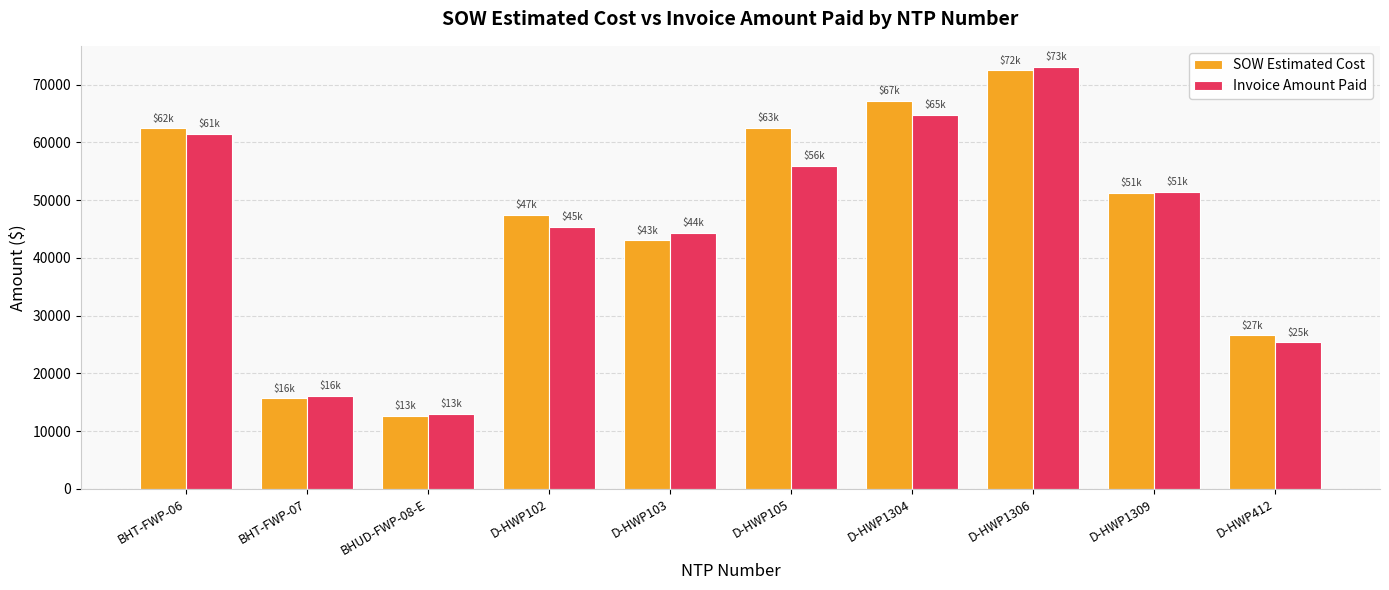

True or false: SOW Estimated Cost has a value of 72492.0 at D-HWP1306.

True